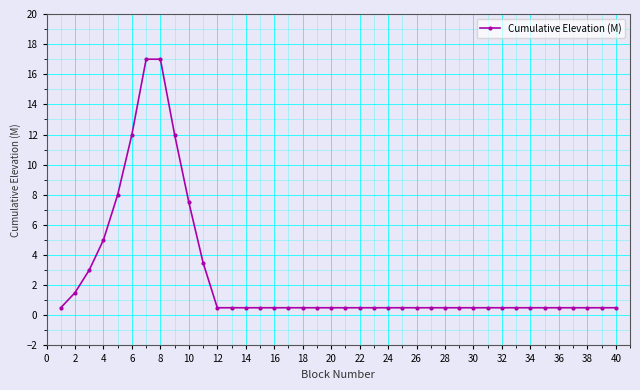

What is the difference between the second highest and second lowest values?

16.5